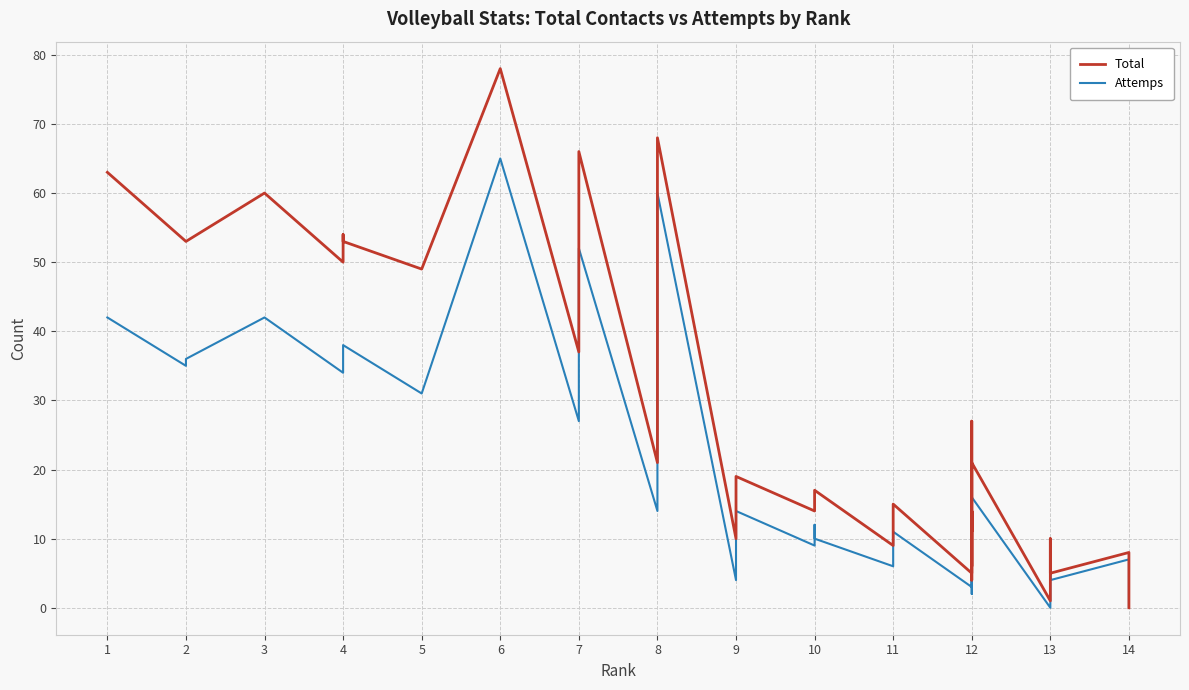

What value does the Attemps series have at 12, to the nearest 5?

5